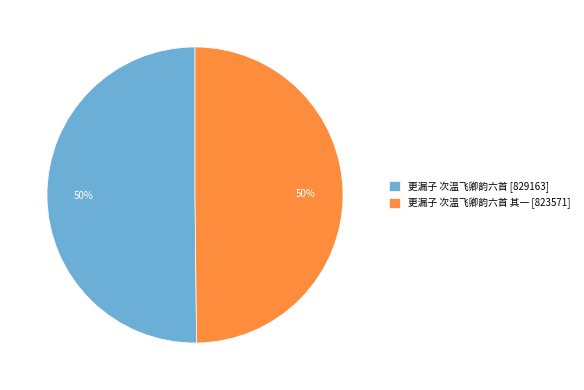

To the nearest percent, what percentage of the pie is 更漏子 次温飞卿韵六首 其一 [823571]?

50%